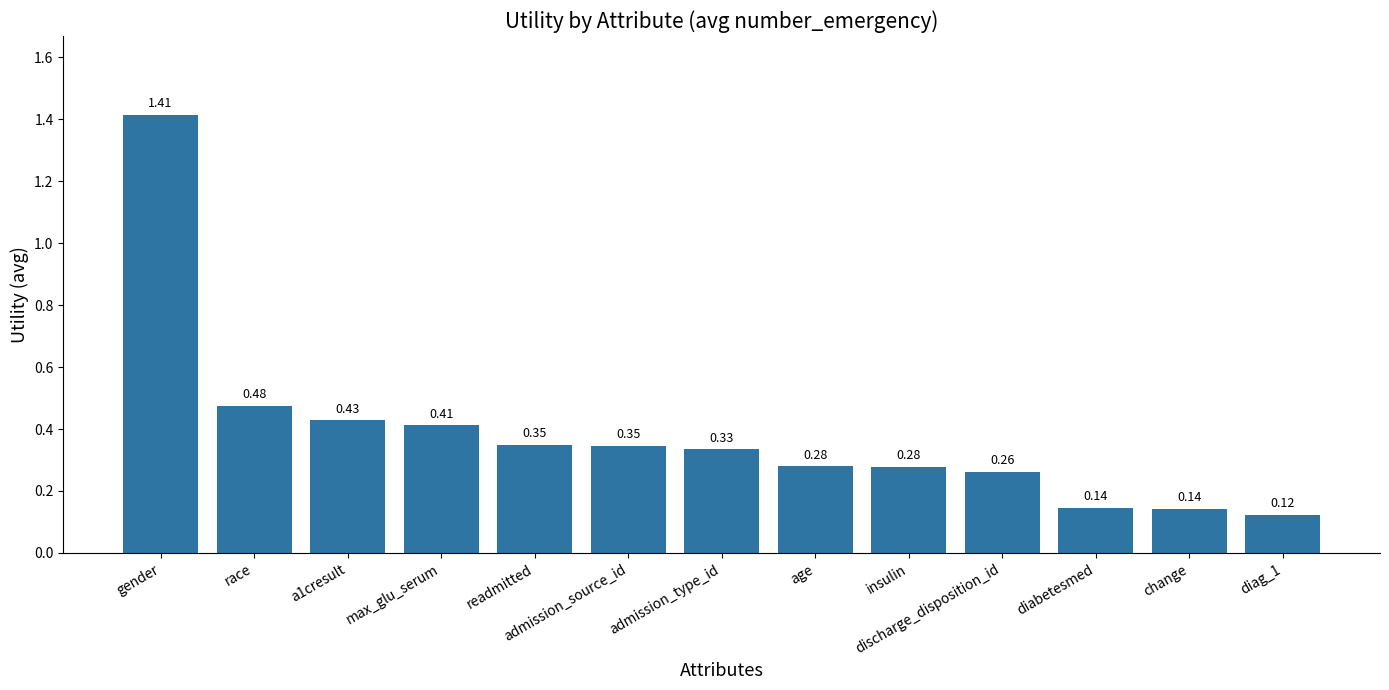

Which category has the highest value across all series?

gender